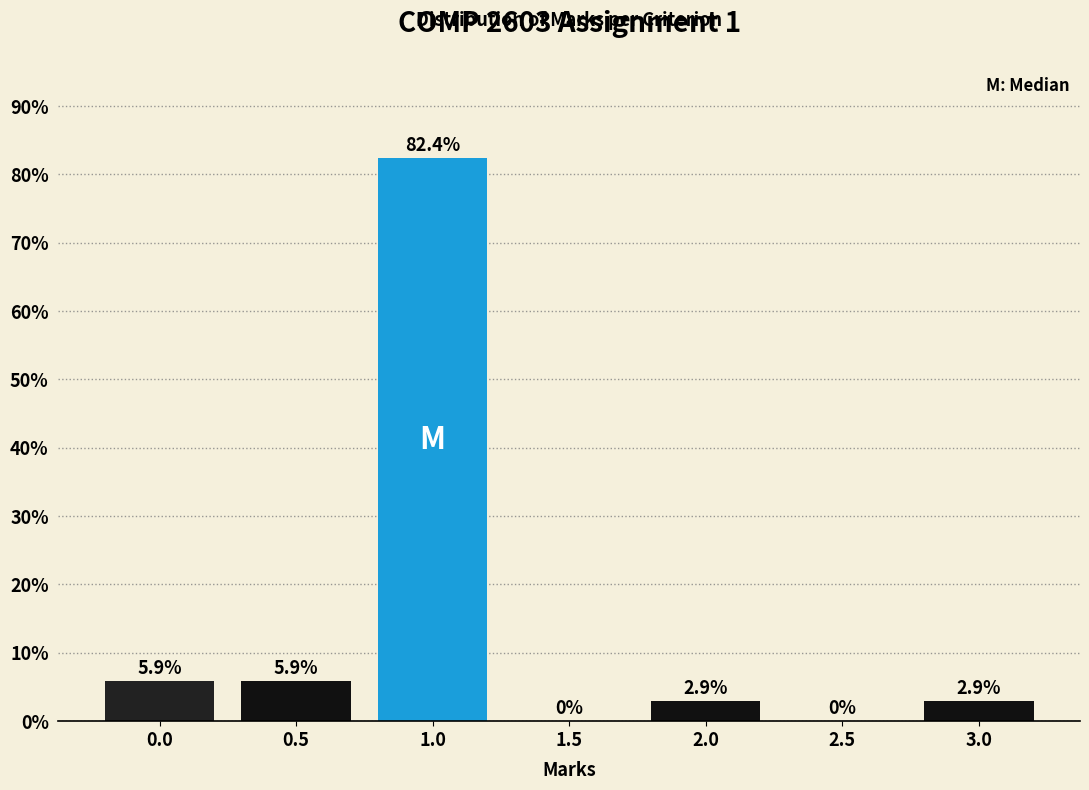

Reading left to right, transcribe all the data shown in this chart.

0.0=5.9	0.5=5.9	1.0=82.4	1.5=0.0	2.0=2.9	2.5=0.0	3.0=2.9